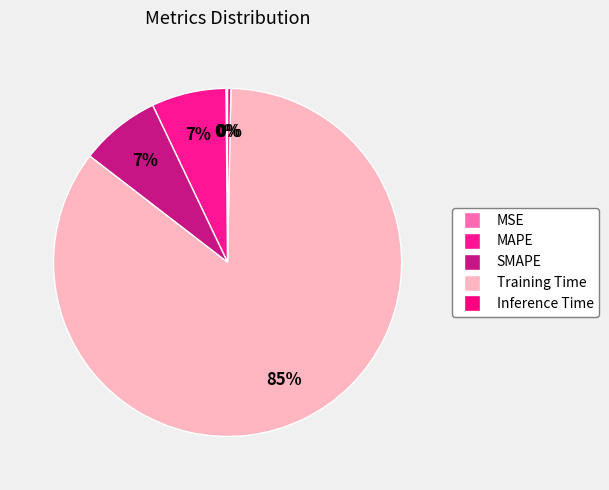

Rank the categories by value from highest to lowest.

Training Time, SMAPE, MAPE, Inference Time, MSE